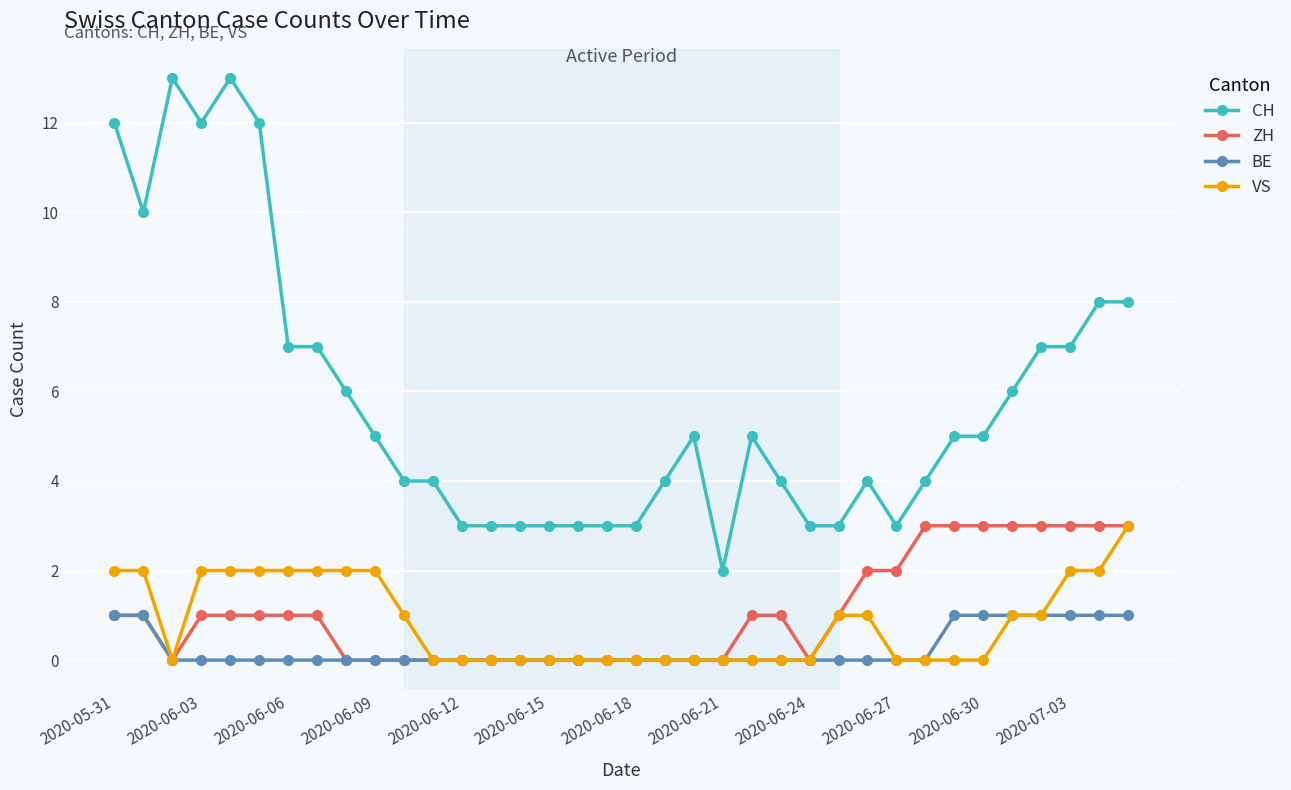

Which series has the largest total across all categories?

CH